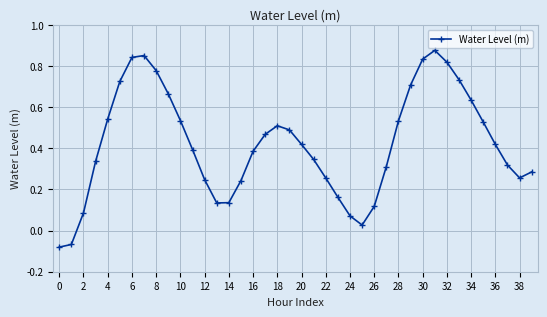

How many interior local peaks (higher than both neighbors) does the data have?

3